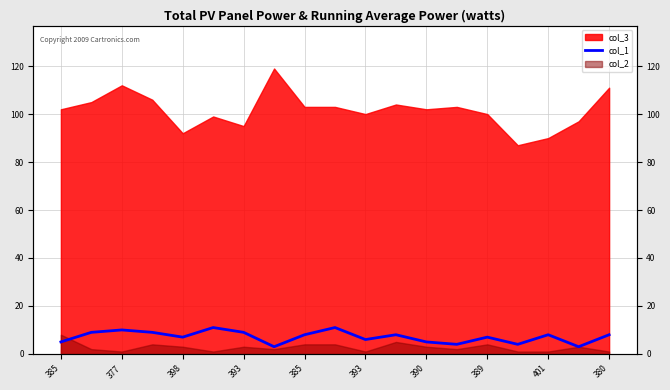

How many values are between 5 and 9?

12